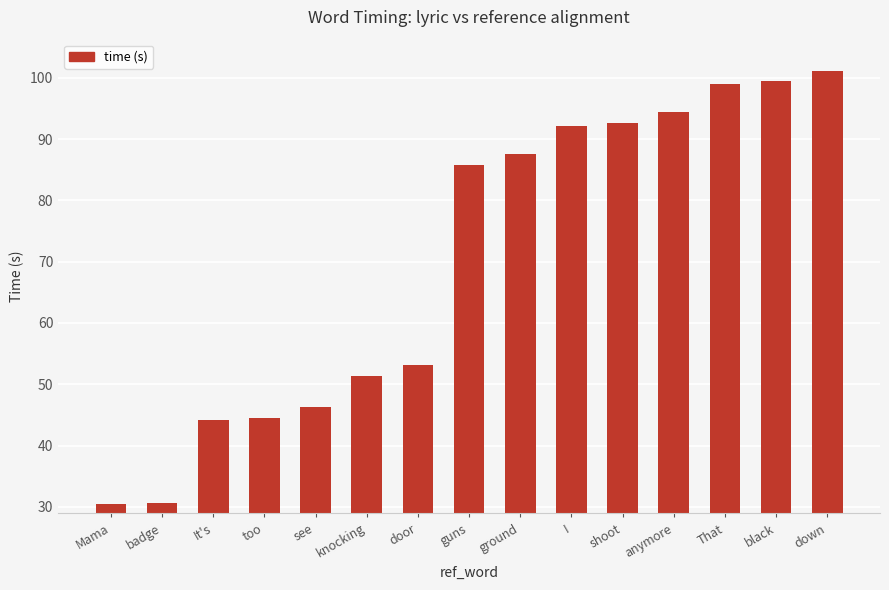

What is the difference between the maximum and second lowest values?

70.5